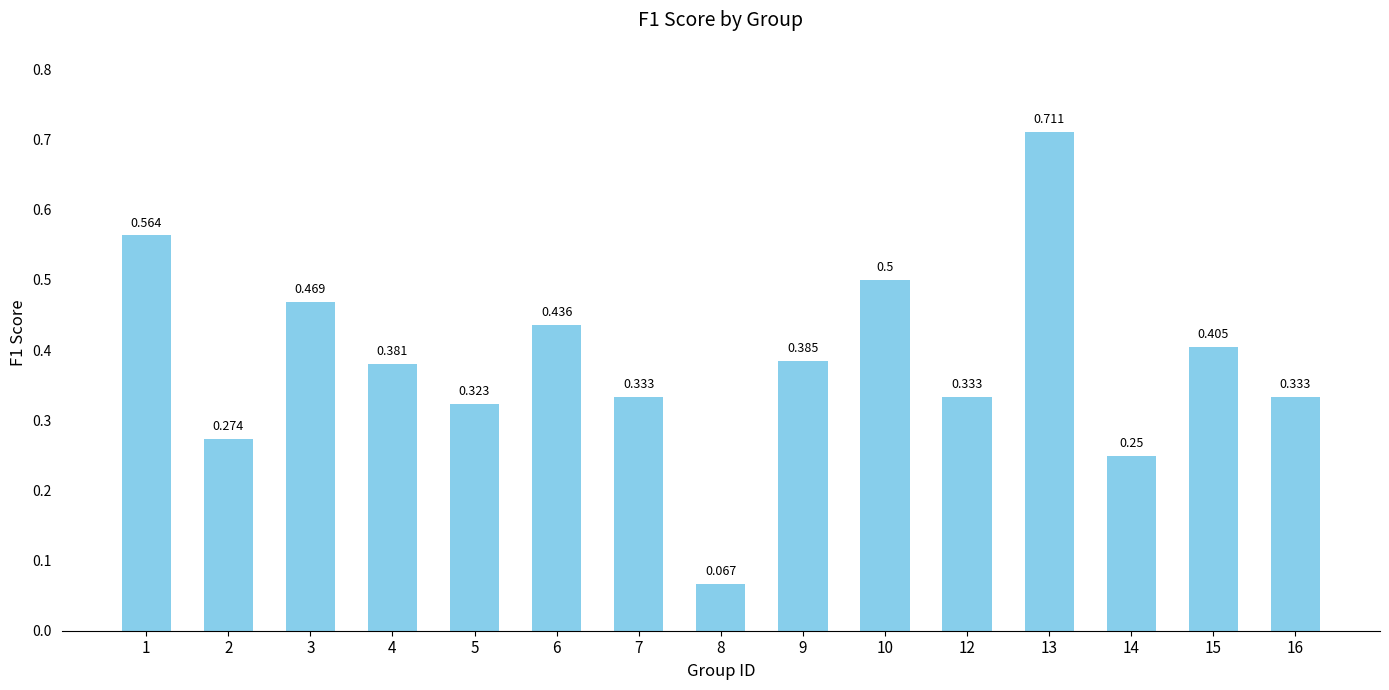

List the labels in order of value, smallest first.

8, 14, 2, 5, 7, 12, 16, 4, 9, 15, 6, 3, 10, 1, 13